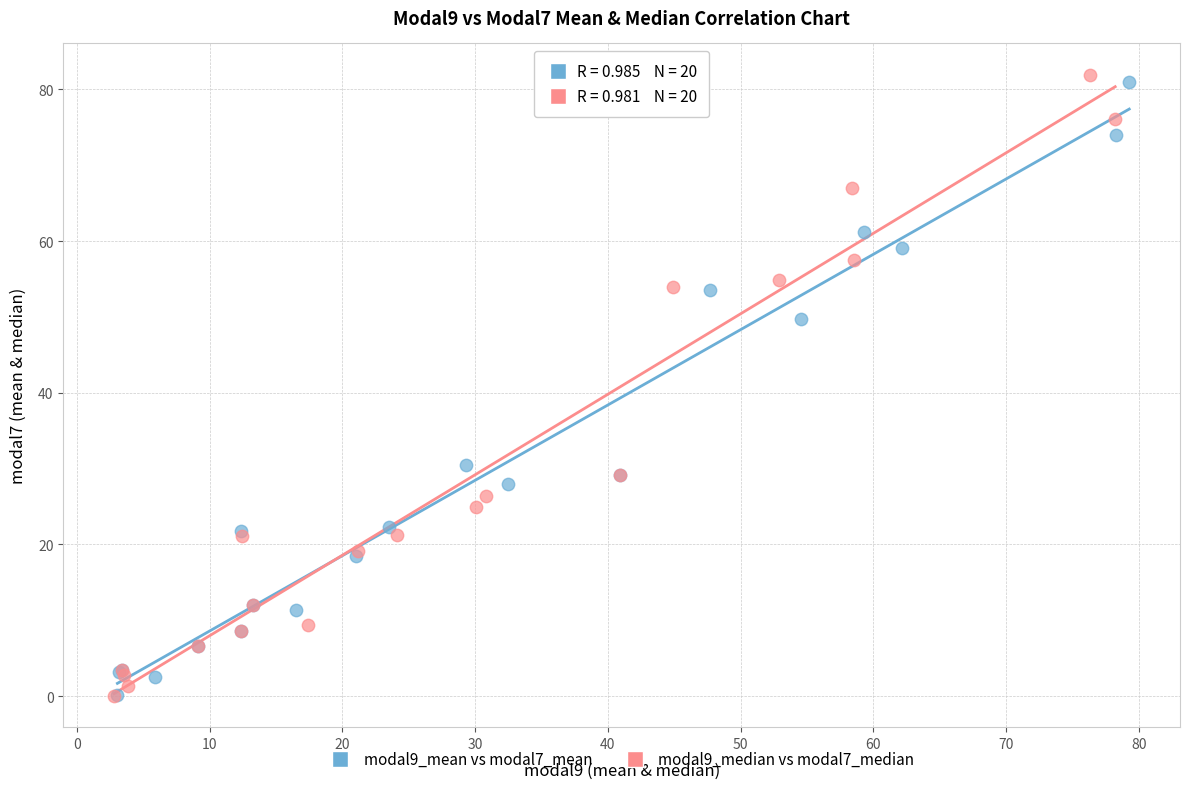

Which series has the widest spread of Y values?

modal9_median vs modal7_median